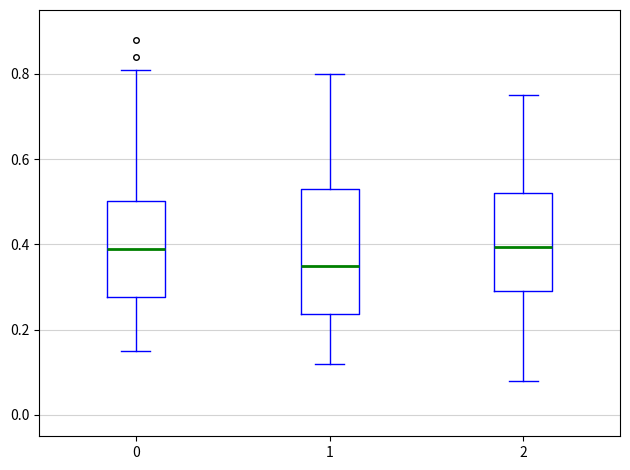

Reading left to right, transcribe this box plot: for each box, give where its median line is, the range the box spans, and where its two whiskers end, as read against the y-axis. The values are not printed on the chart, so give them approximately, as read against the axis.

0: median 0.40, box 0.28 to 0.50, whiskers 0.16 to 0.82
1: median 0.36, box 0.24 to 0.54, whiskers 0.12 to 0.80
2: median 0.40, box 0.30 to 0.52, whiskers 0.08 to 0.76